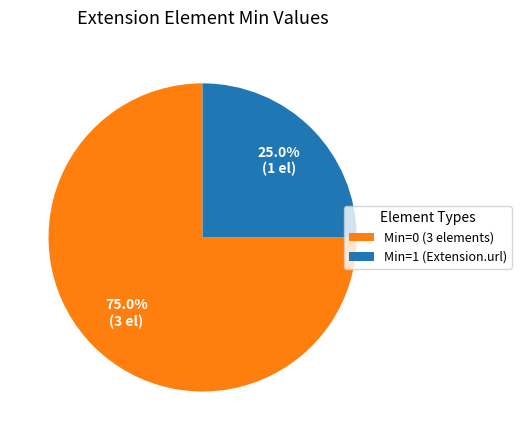

Rank the categories by value from highest to lowest.

Min=0 (3 elements), Min=1 (Extension.url)